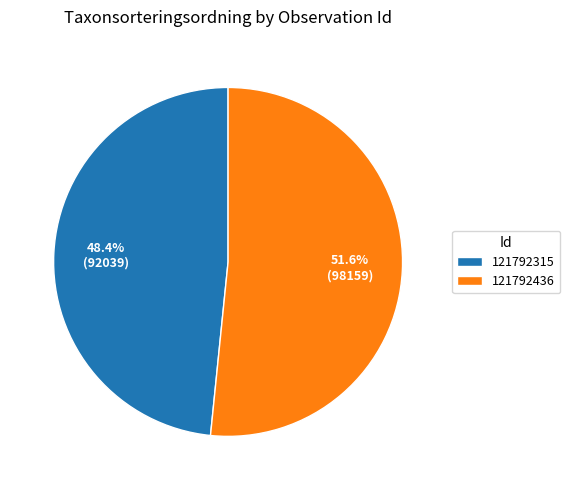

What percentage is the 121792436 slice, to the nearest percent?

52%